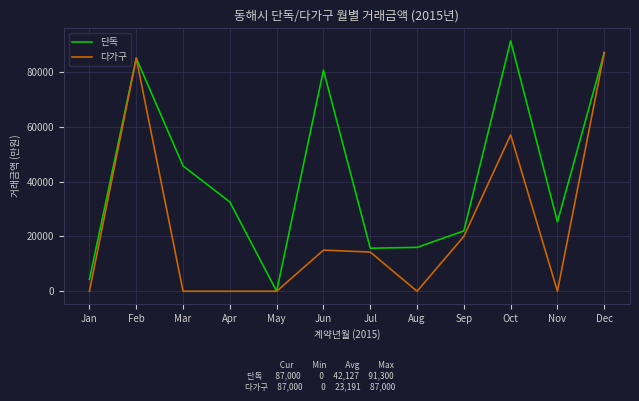

True or false: 다가구 has more than 0 interior local peaks.

True